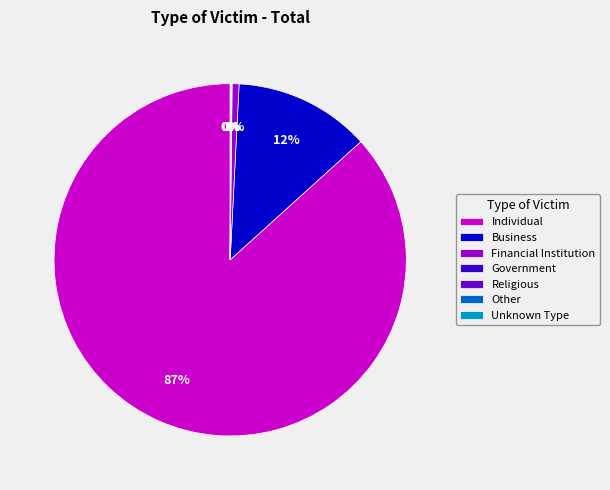

To the nearest percent, what is the difference between the largest and smallest slice percentages?

87%